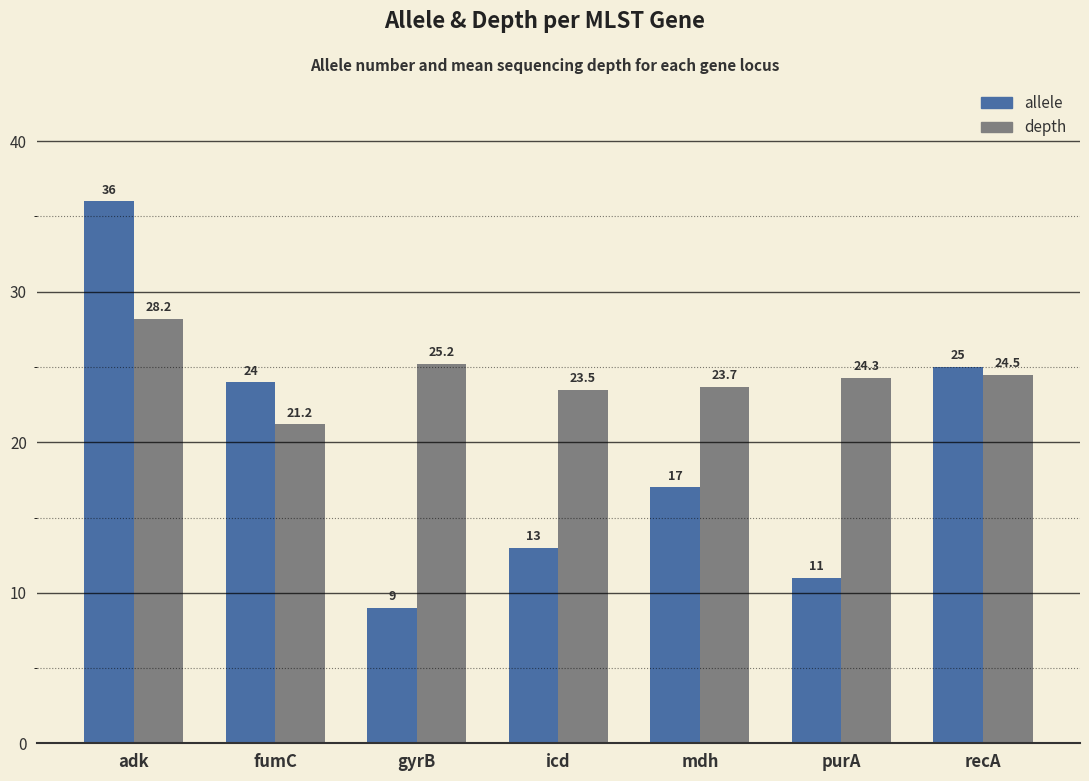

What is the spread (max minus min) of values at fumC?

2.8